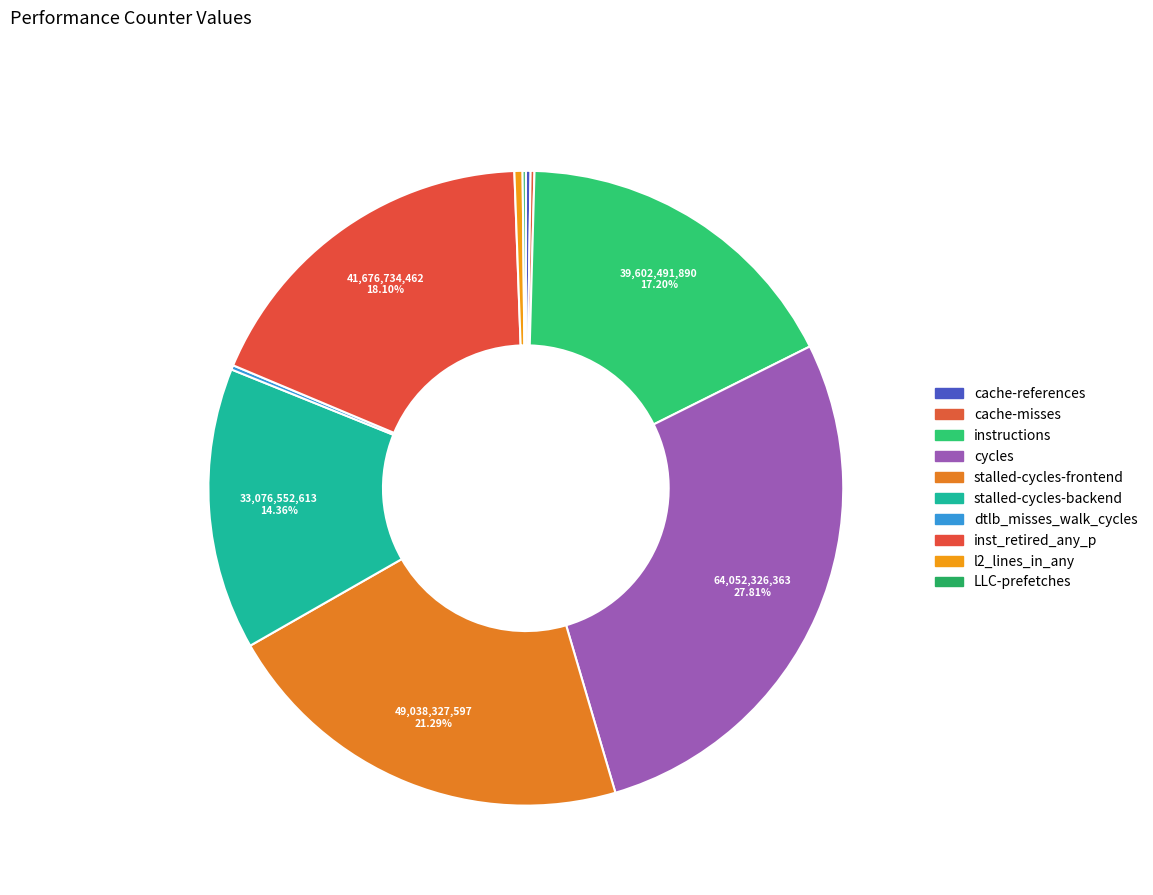

What is the change in value from l2_lines_in_any to LLC-prefetches?

-580130166